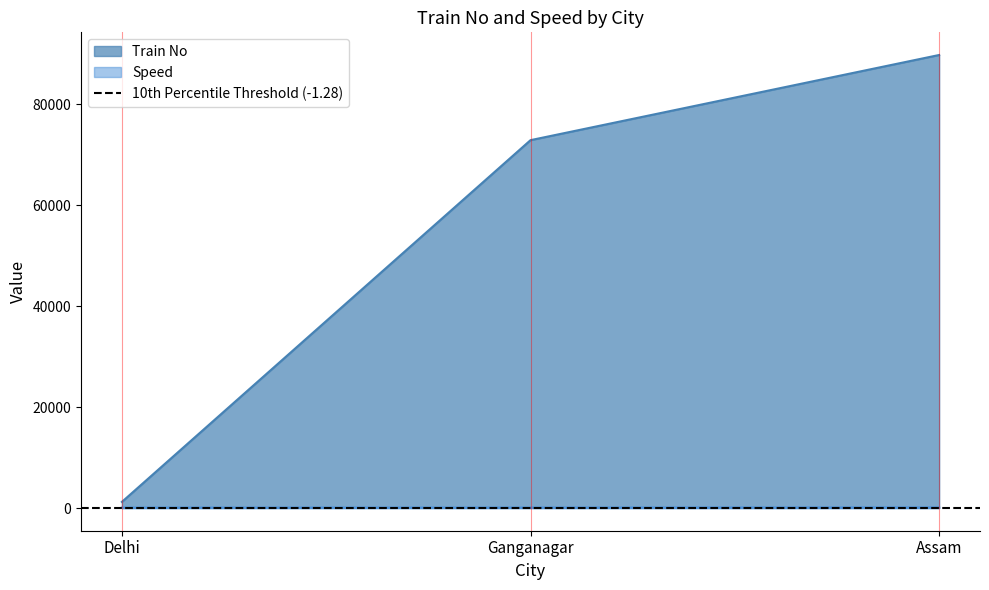

What is the spread (max minus min) of values at Delhi?

1132